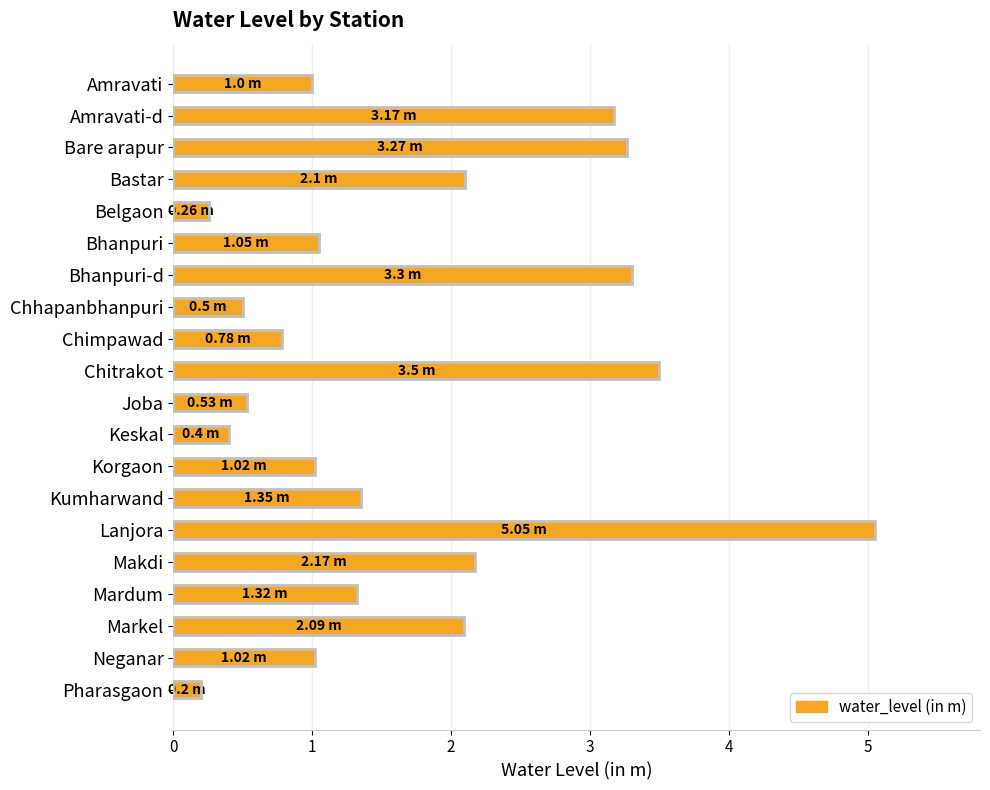

How many series are shown in this chart?

1